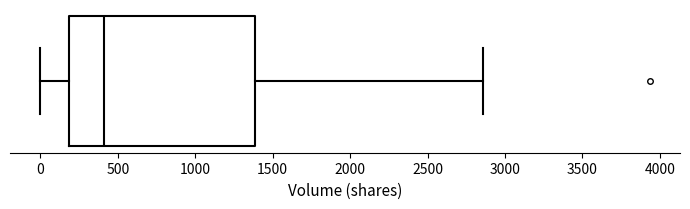

Where does the median line of the box sit on the x-axis? The values are not printed on the chart, so give them approximately, as read against the axis.

400